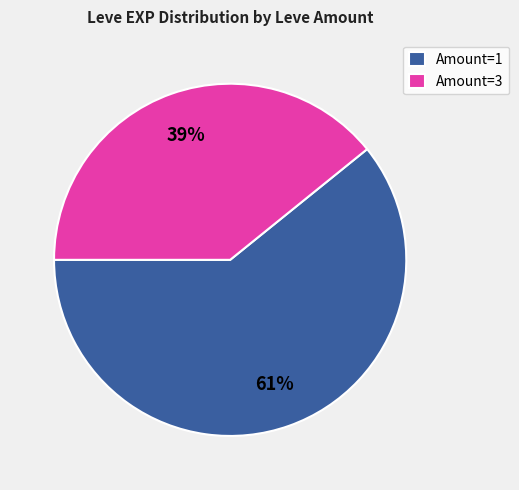

What is the smallest slice in the pie chart?

Amount=3